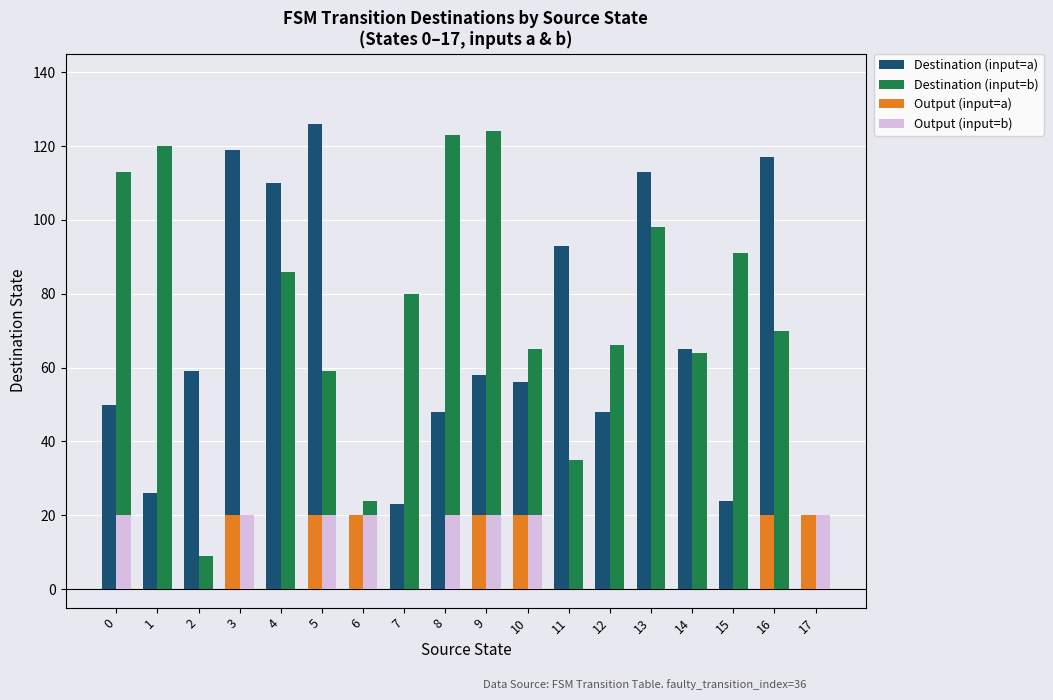

What is the total value across all series at 11?

128